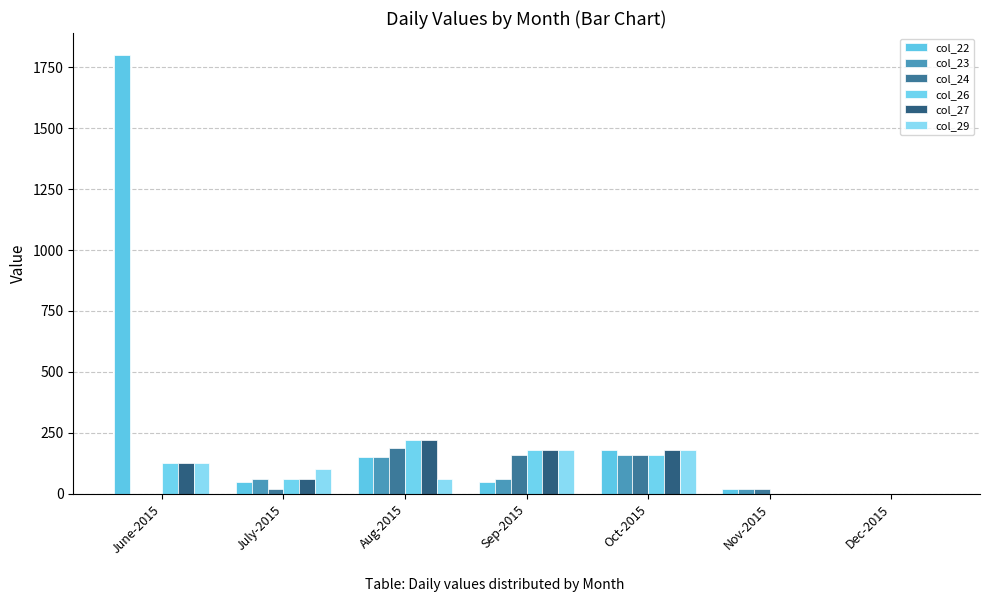

Are the bars grouped side by side (vs. stacked)?

Yes